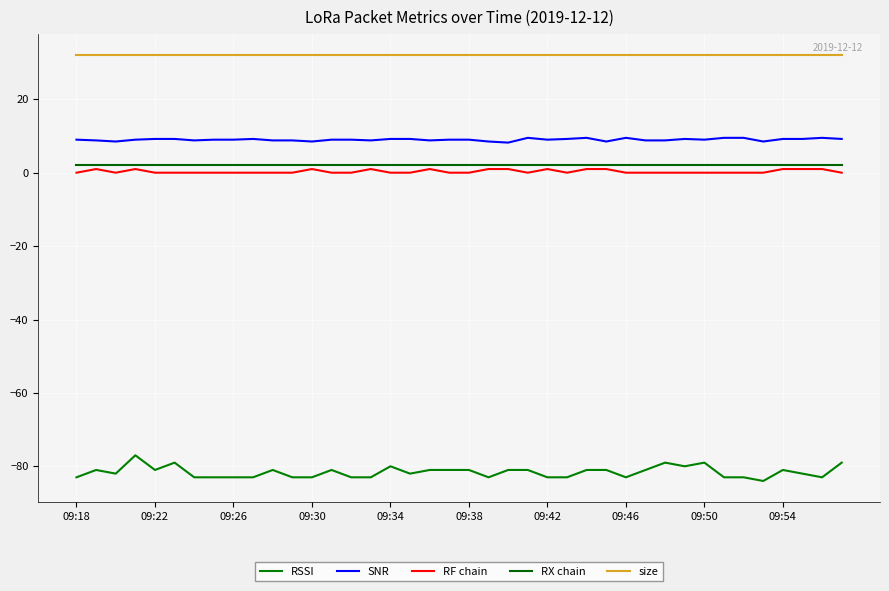

Does the chart have visible grid lines?

Yes